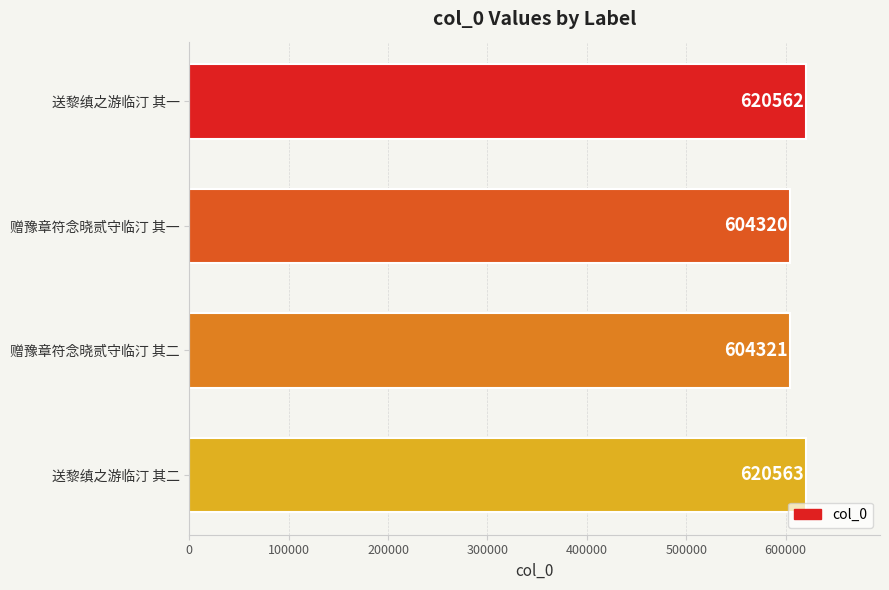

Does the chart contain stacked bars?

No